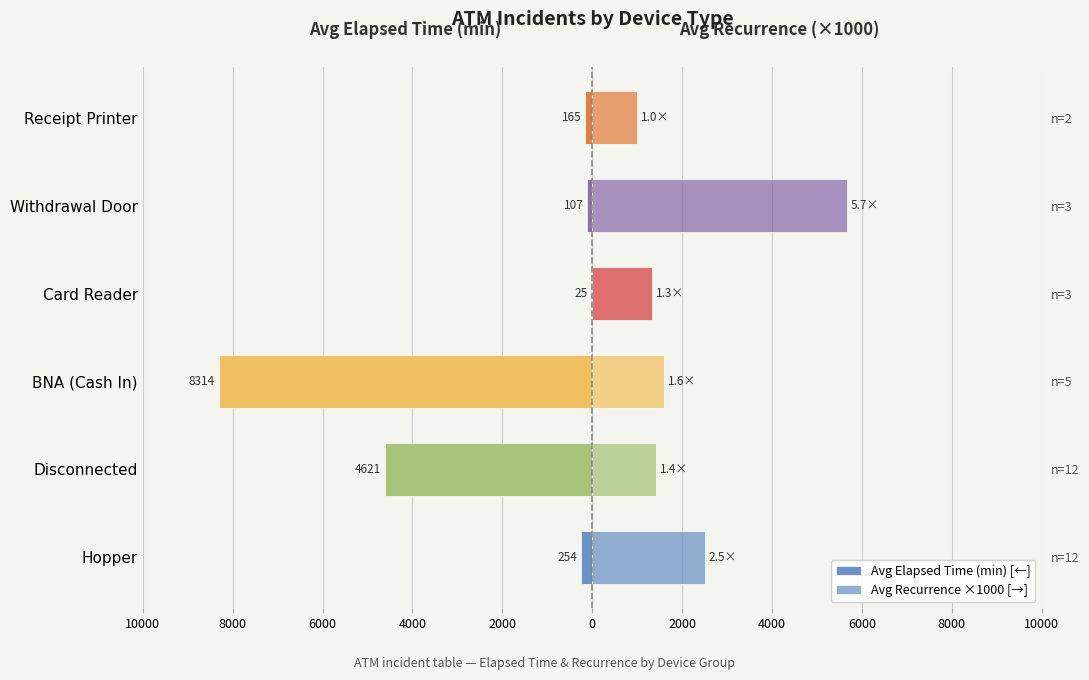

List the series in order of their overall mean, lowest first.

Avg Elapsed Time (min) [←], Avg Recurrence ×1000 [→]